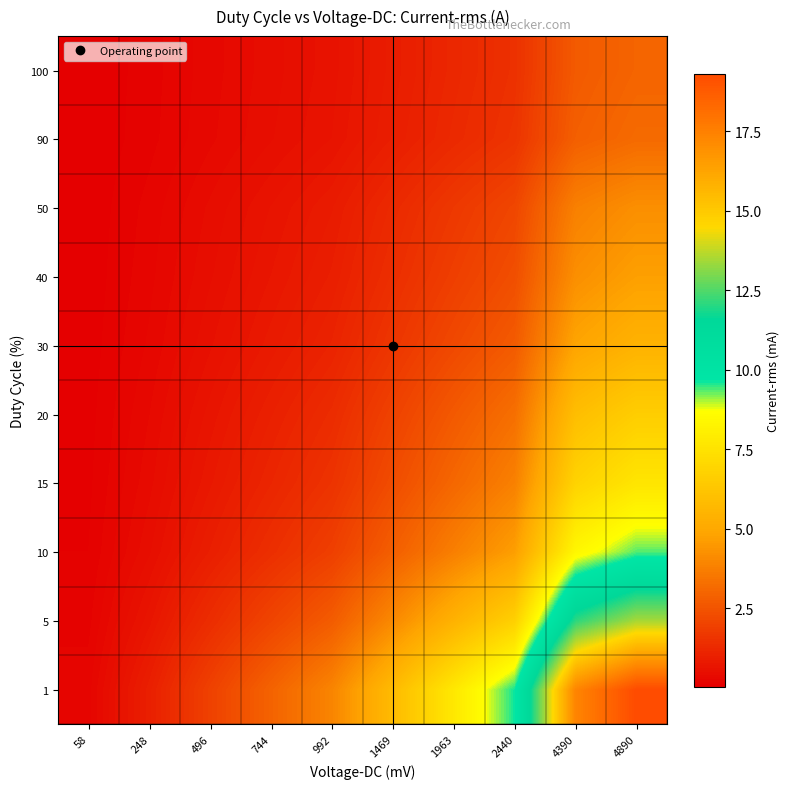

At which category does the chart reach its peak across all series?

4890